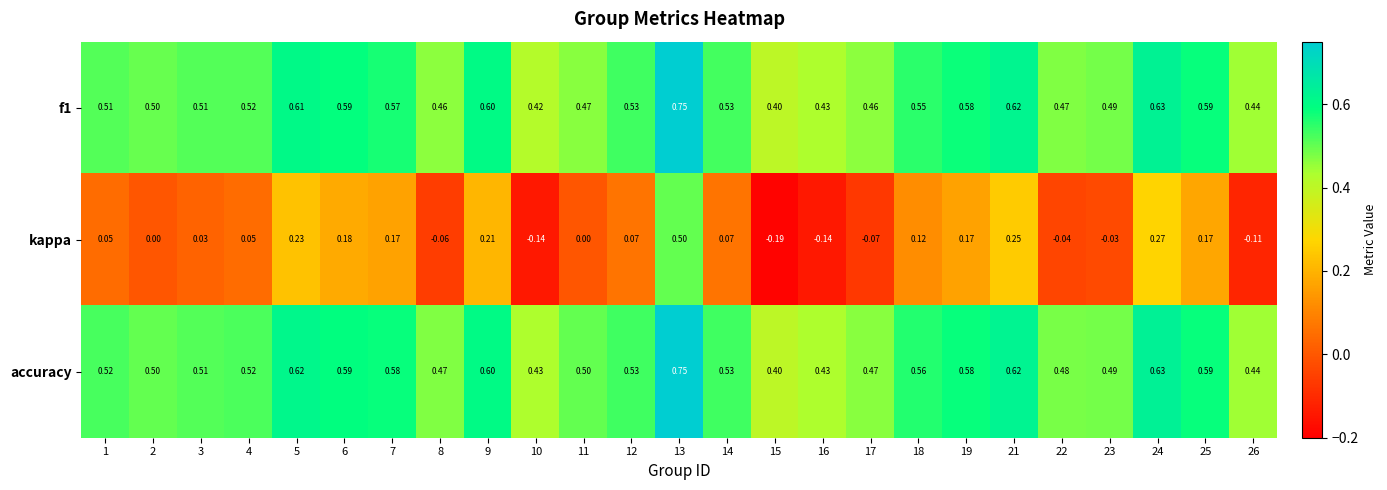

Which series has the largest total across all categories?

accuracy